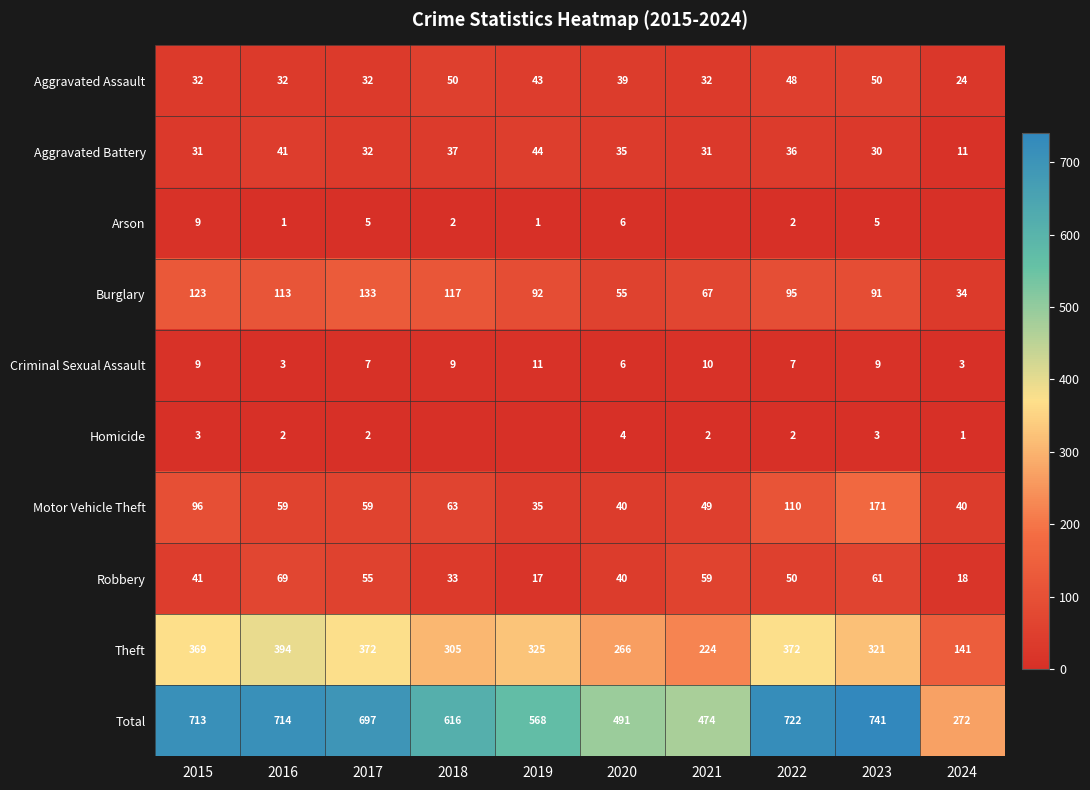

What is the difference between the second highest and minimum values in the Burglary series?

89